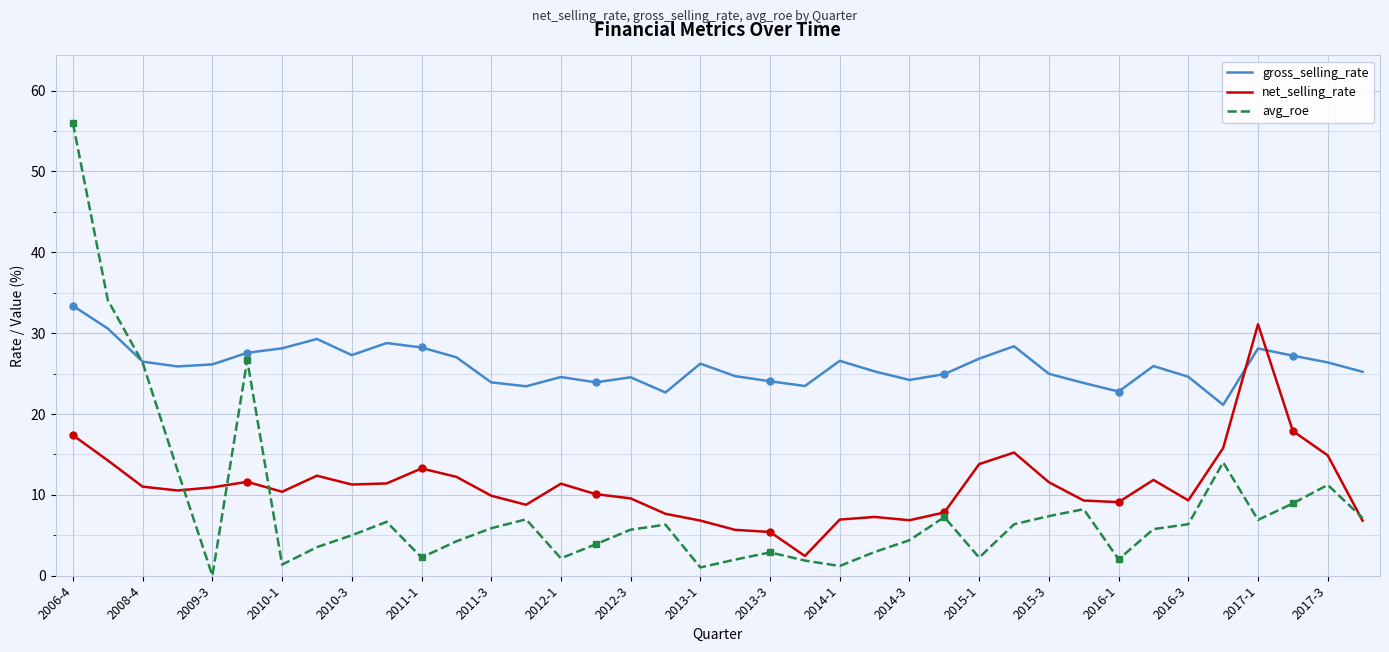

List the series in order of their peak value, lowest first.

net_selling_rate, gross_selling_rate, avg_roe